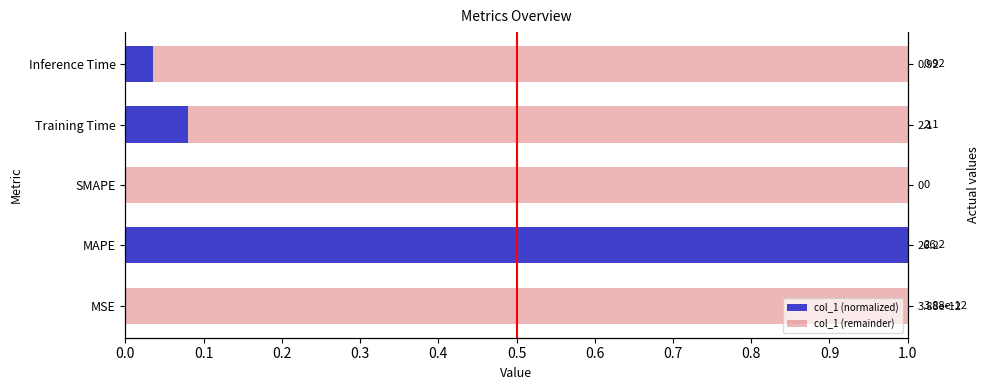

Rank the series at Training Time from lowest to highest value.

col_1 (normalized), col_1 (remainder)